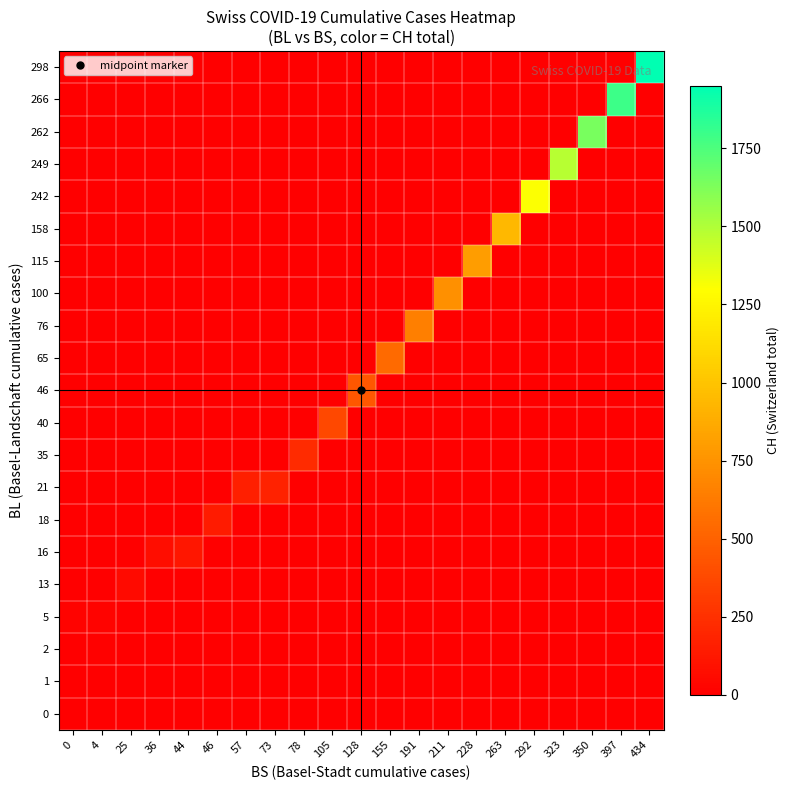

At which category is the sum across all series the highest?

434